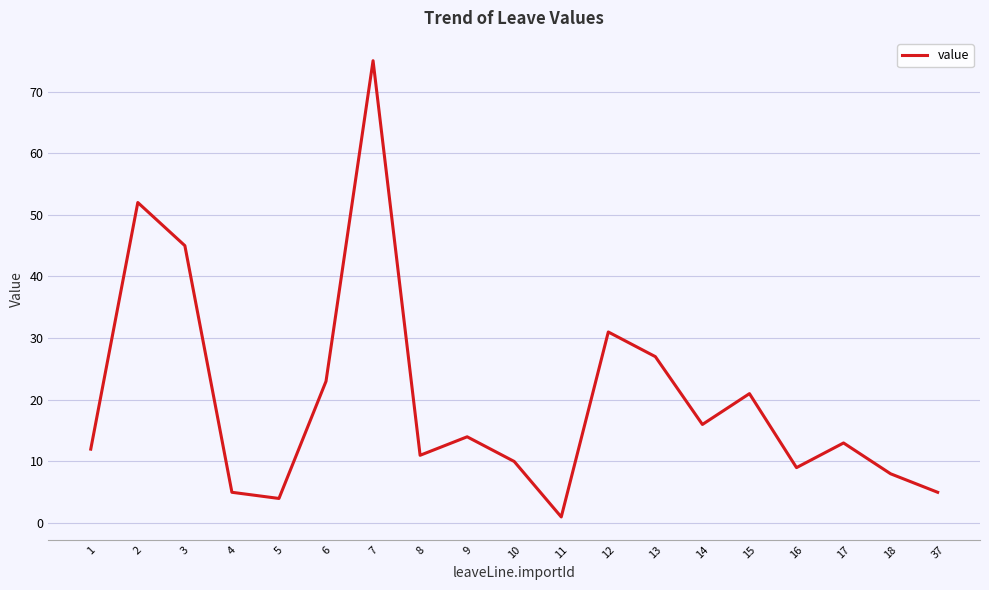

How many values are below 13?

9